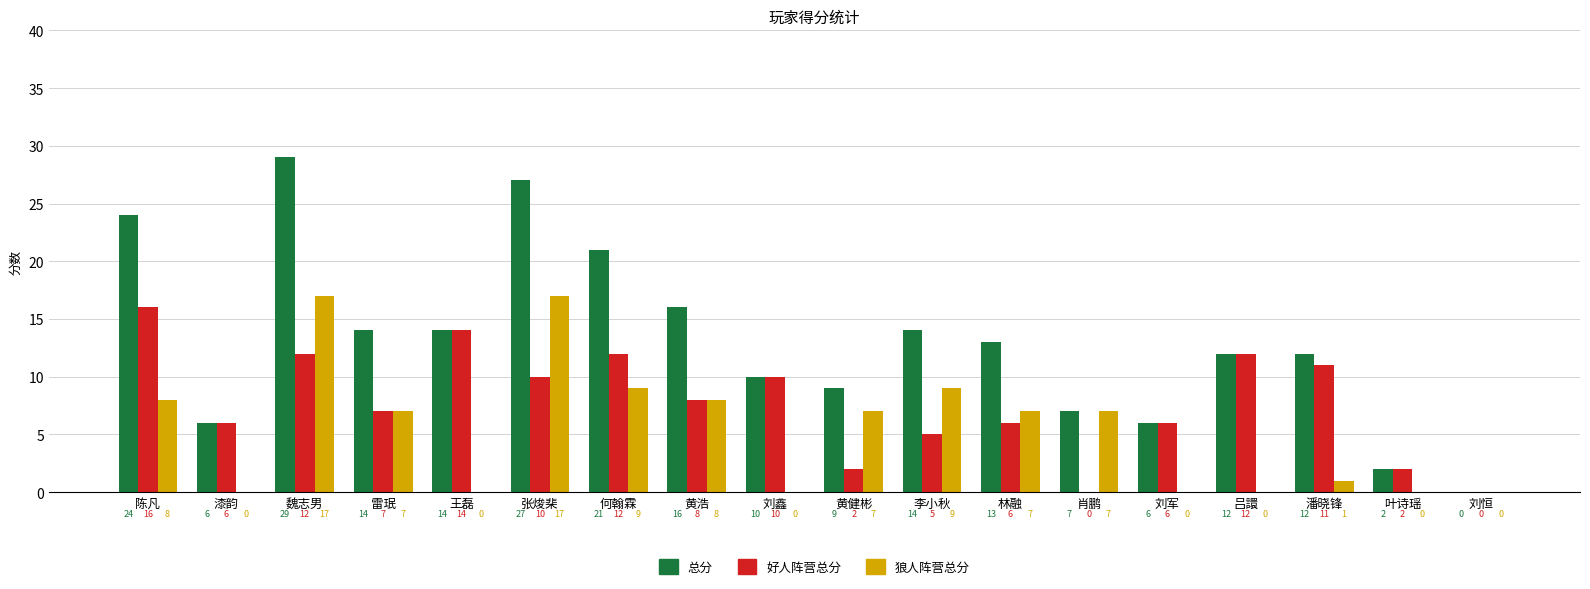

Where does the 好人阵营总分 series first go above 8?

陈凡